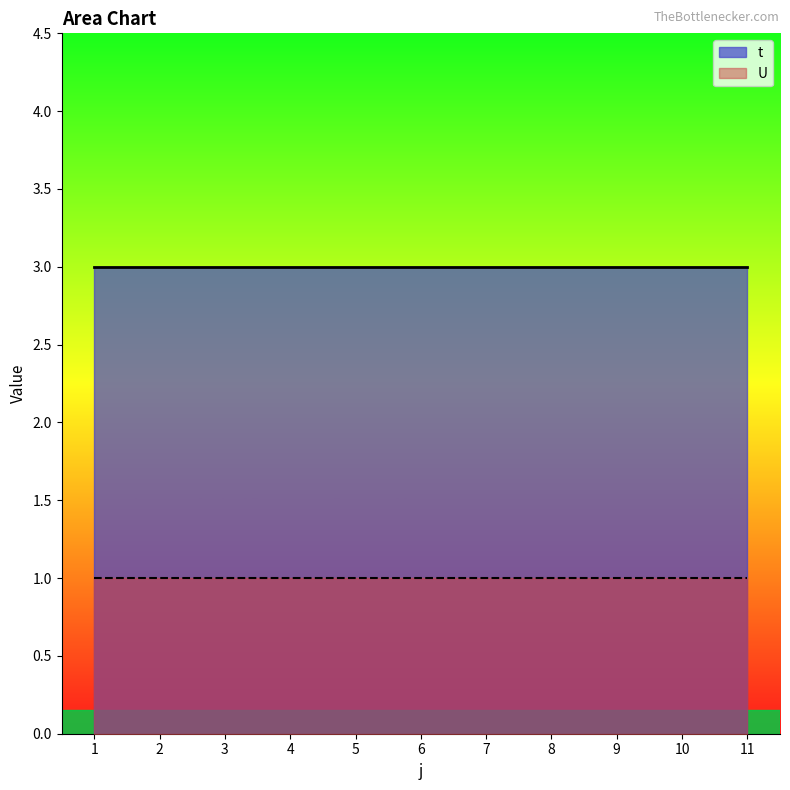

Which category has the lowest value in the U series?

1